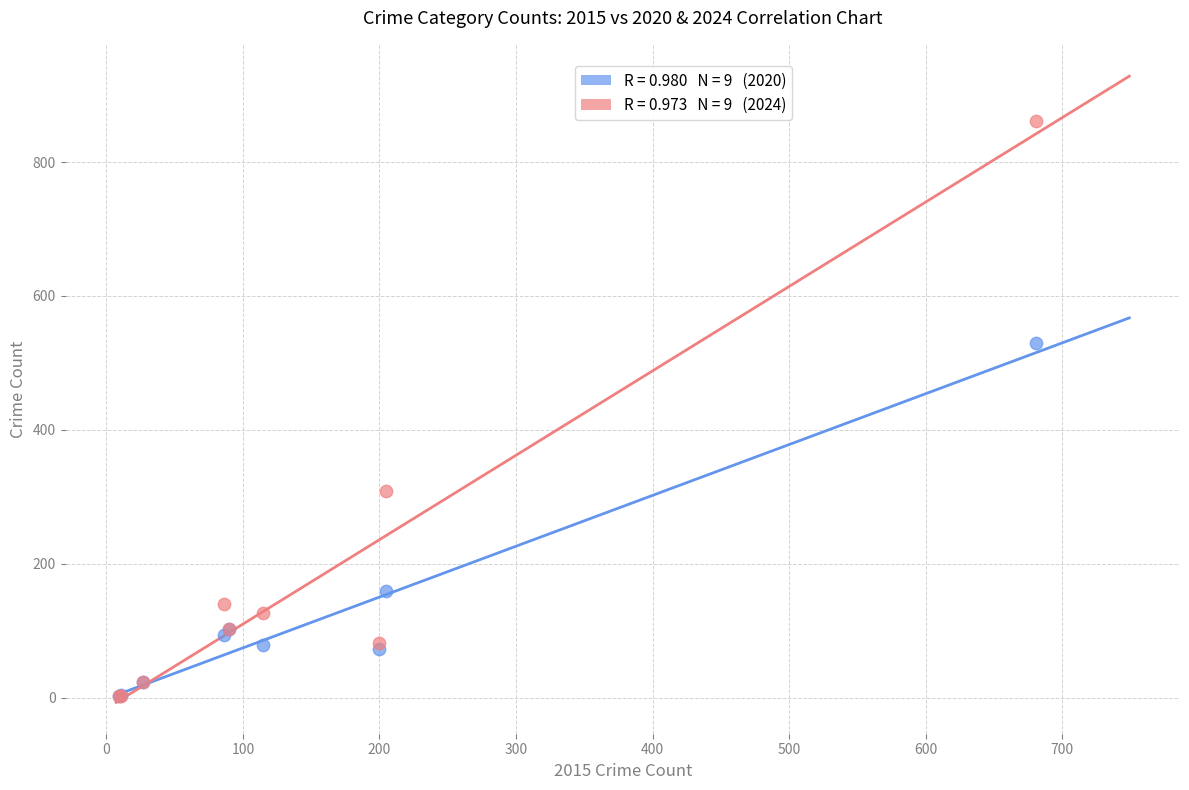

Across all series, what Y value is closest to 431?

529